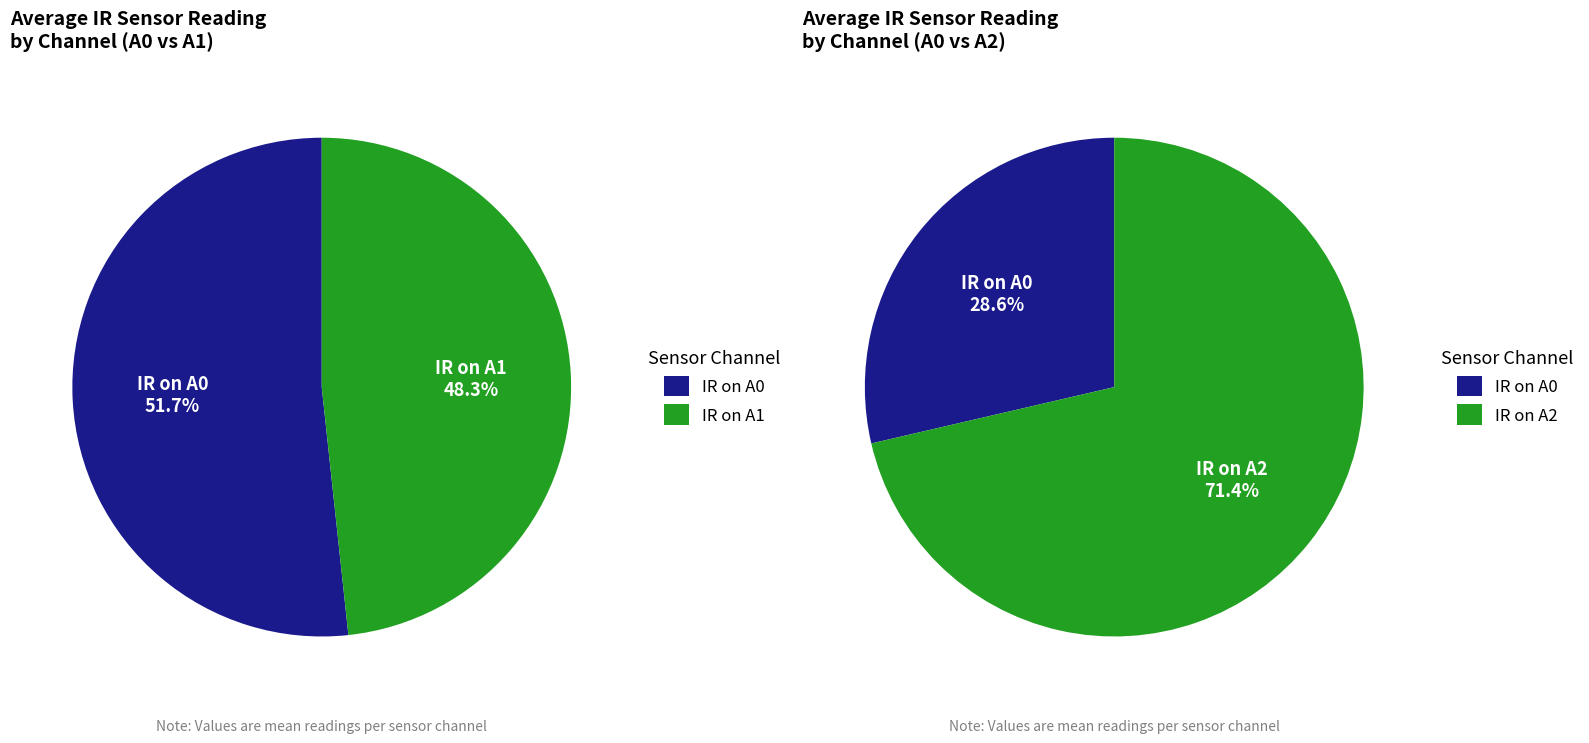

The 14 slice represents 1% of the pie. True or false?

False